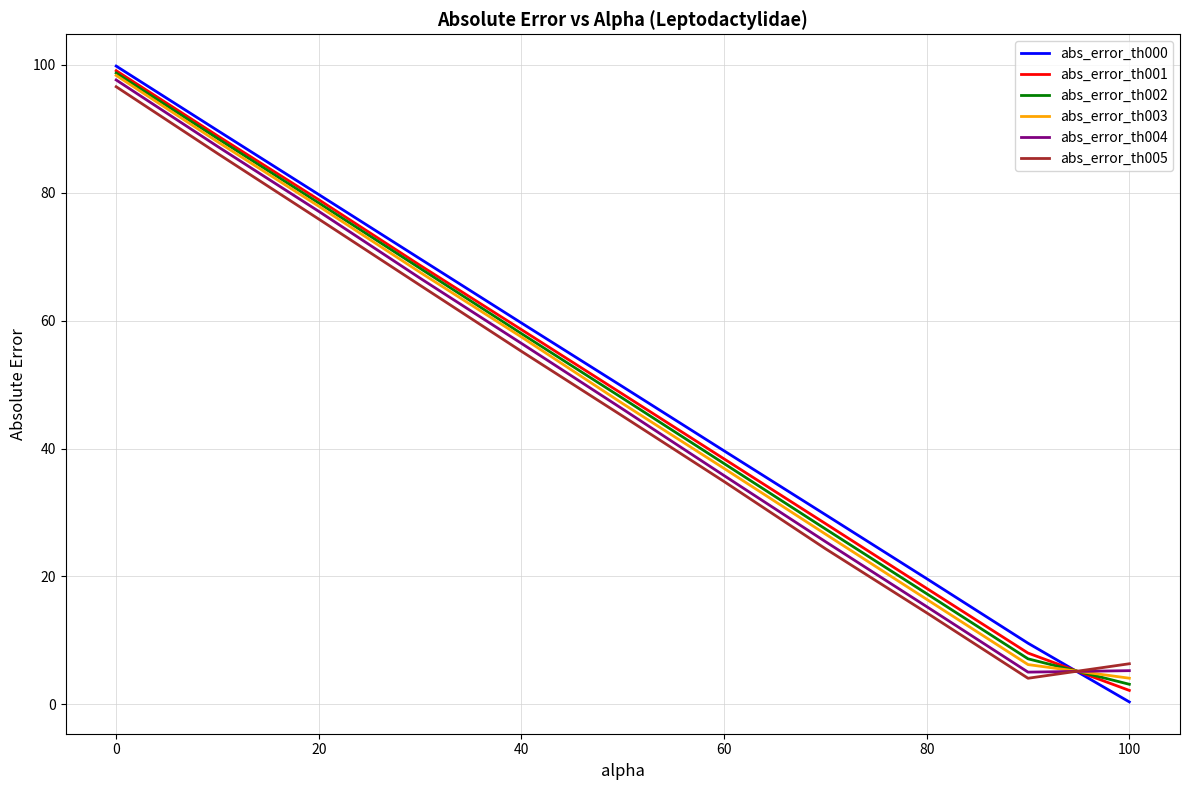

What is the difference between the maximum and minimum values in the abs_error_th005 series?

92.5